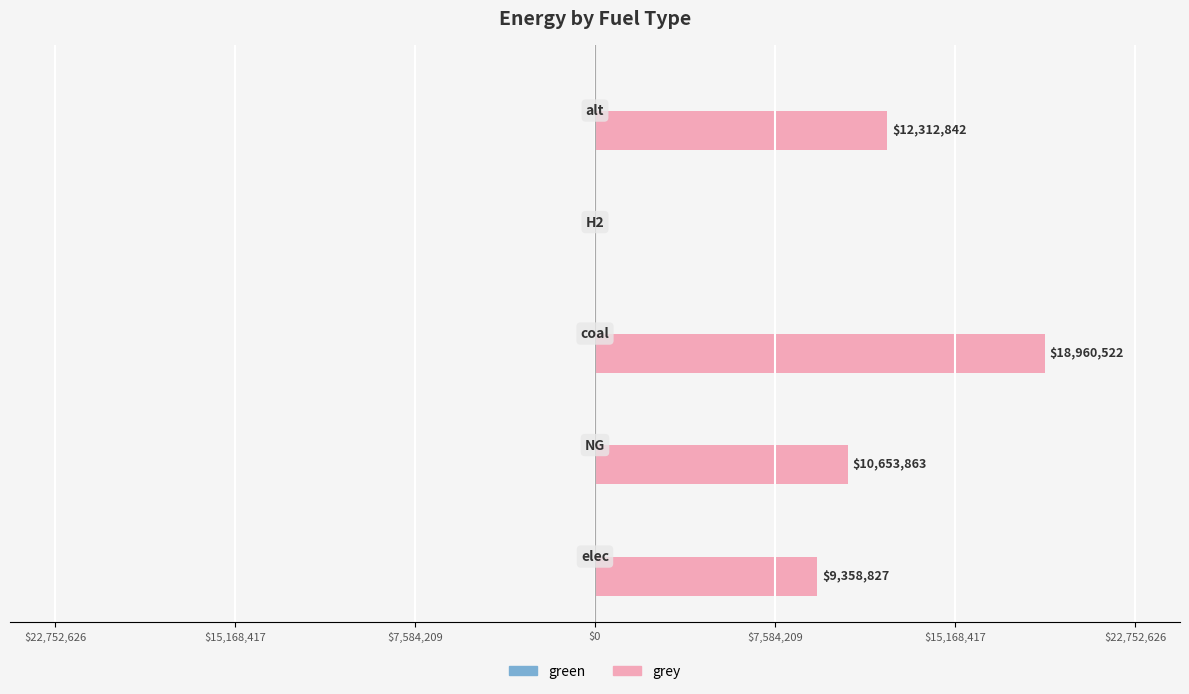

How many categories are shown in the chart?

5